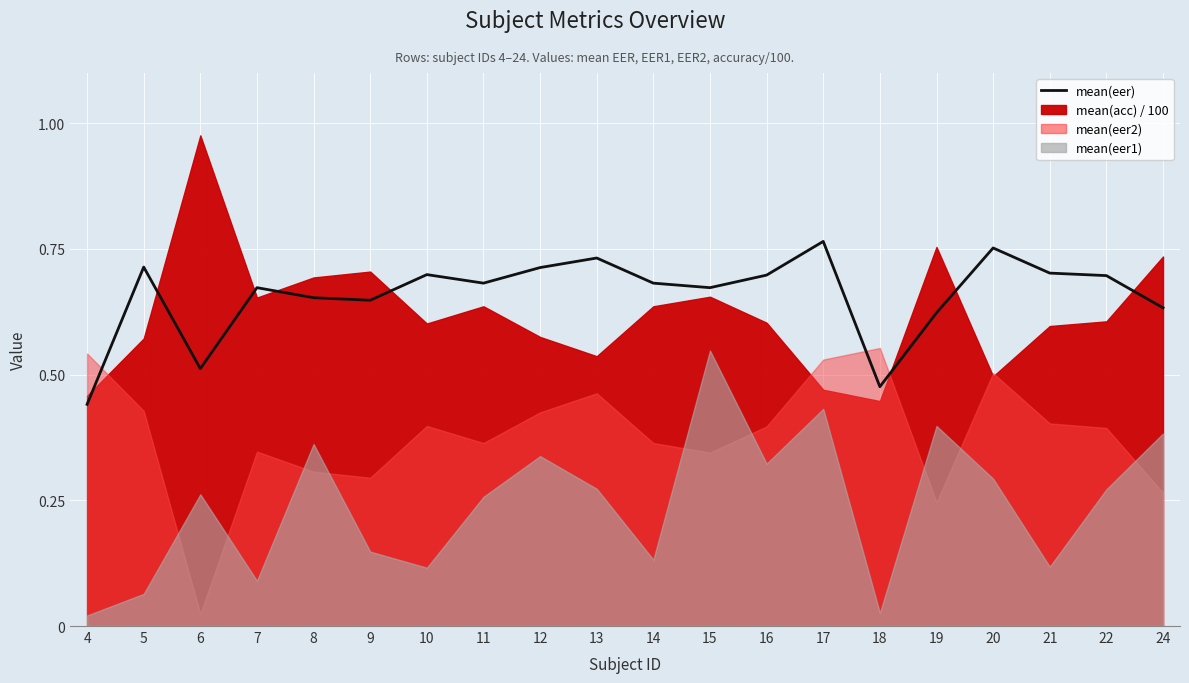

List the labels in order of value, smallest first.

4, 18, 6, 19, 24, 9, 8, 7, 15, 11, 14, 22, 16, 10, 21, 12, 5, 13, 20, 17